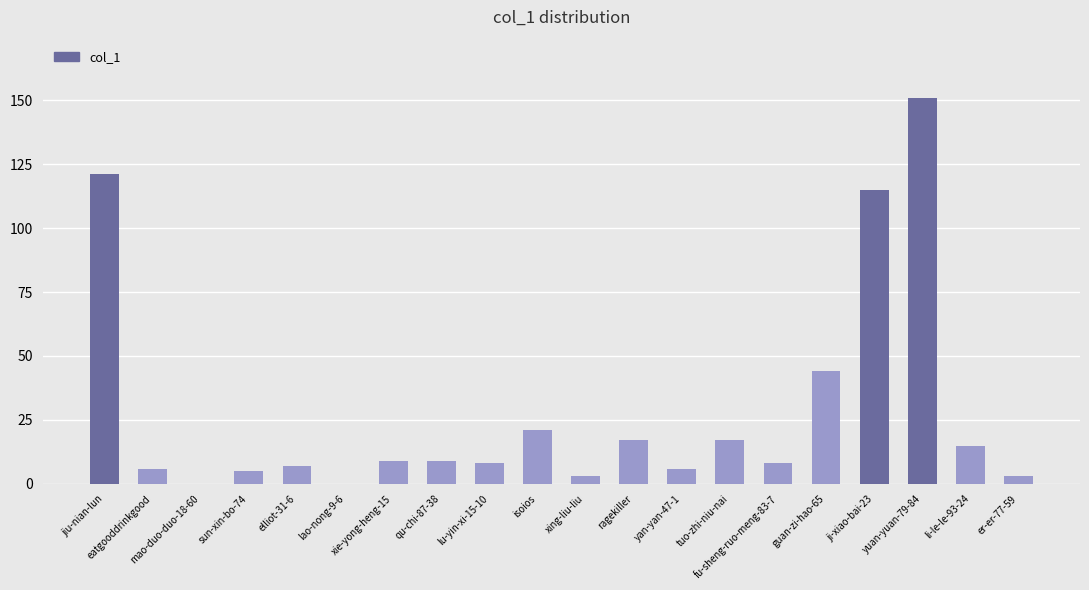

What is the greatest value displayed?

151